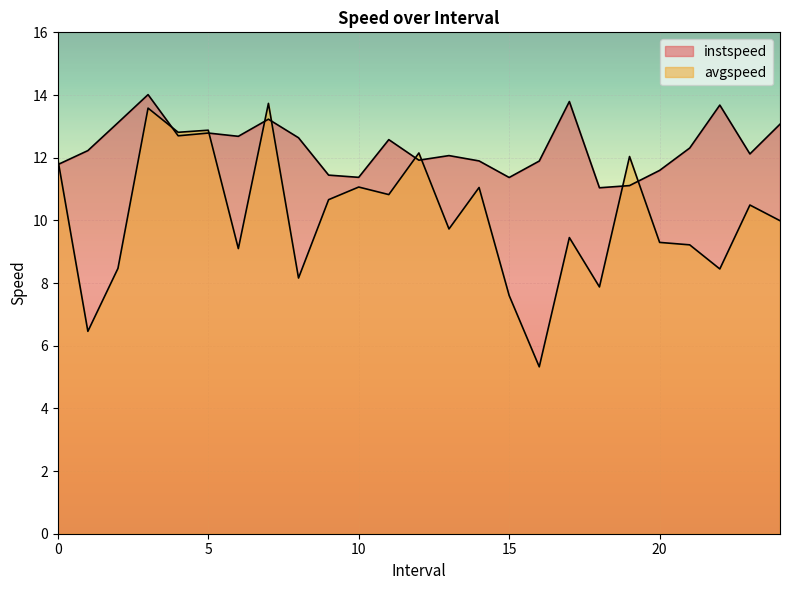

Reading left to right, list all the values displayed in this chart.

instspeed: 0=11.8	1=12.2	2=13.1	3=14.0	4=12.7	5=12.8	6=12.7	7=13.2	8=12.6	9=11.4	10=11.4	11=12.6	12=11.9	13=12.1	14=11.9	15=11.4	16=11.9	17=13.8	18=11.0	19=11.1	20=11.6	21=12.3	22=13.7	23=12.1	24=13.1
avgspeed: 0=12.0	1=6.5	2=8.5	3=13.6	4=12.8	5=12.9	6=9.1	7=13.7	8=8.2	9=10.7	10=11.1	11=10.8	12=12.2	13=9.7	14=11.0	15=7.6	16=5.3	17=9.5	18=7.9	19=12.0	20=9.3	21=9.2	22=8.4	23=10.5	24=10.0